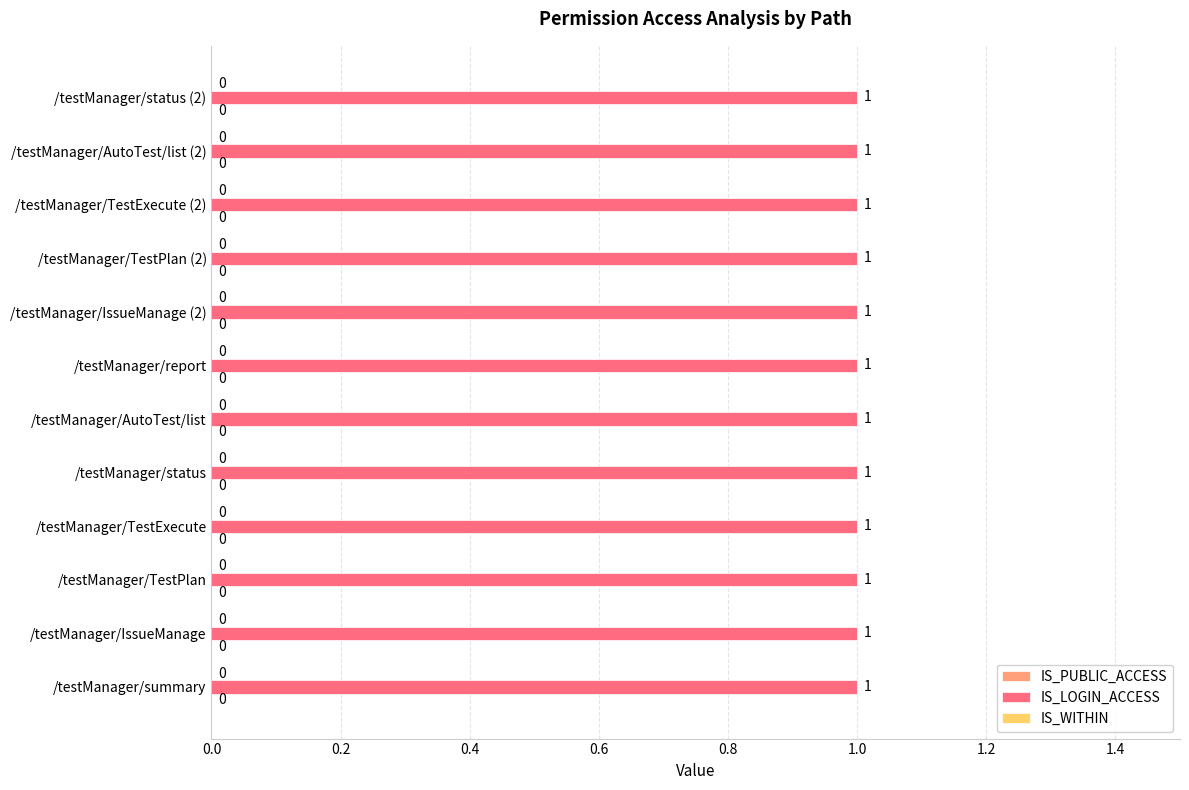

At which category does the chart reach its peak across all series?

/testManager/summary